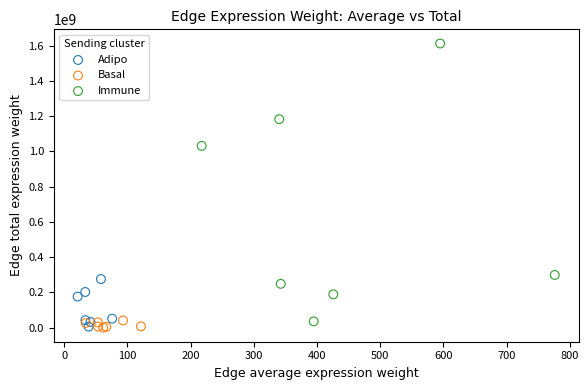

Which series reaches the maximum Y coordinate?

Immune